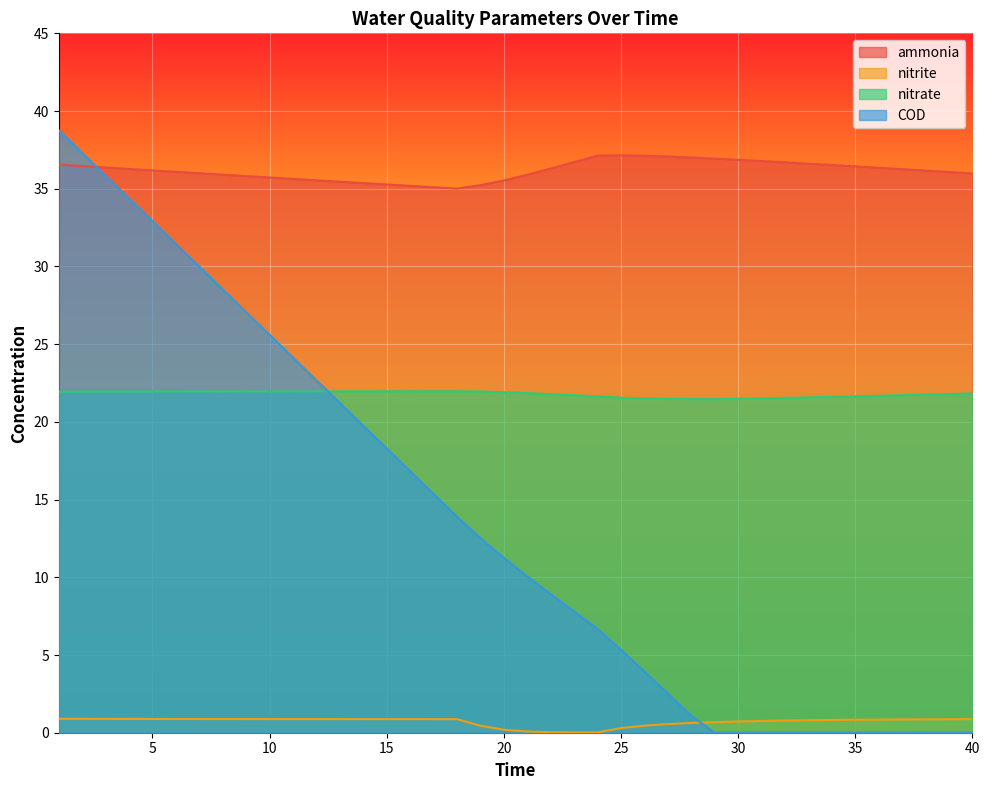

What is the spread (max minus min) of values at 20?

35.3